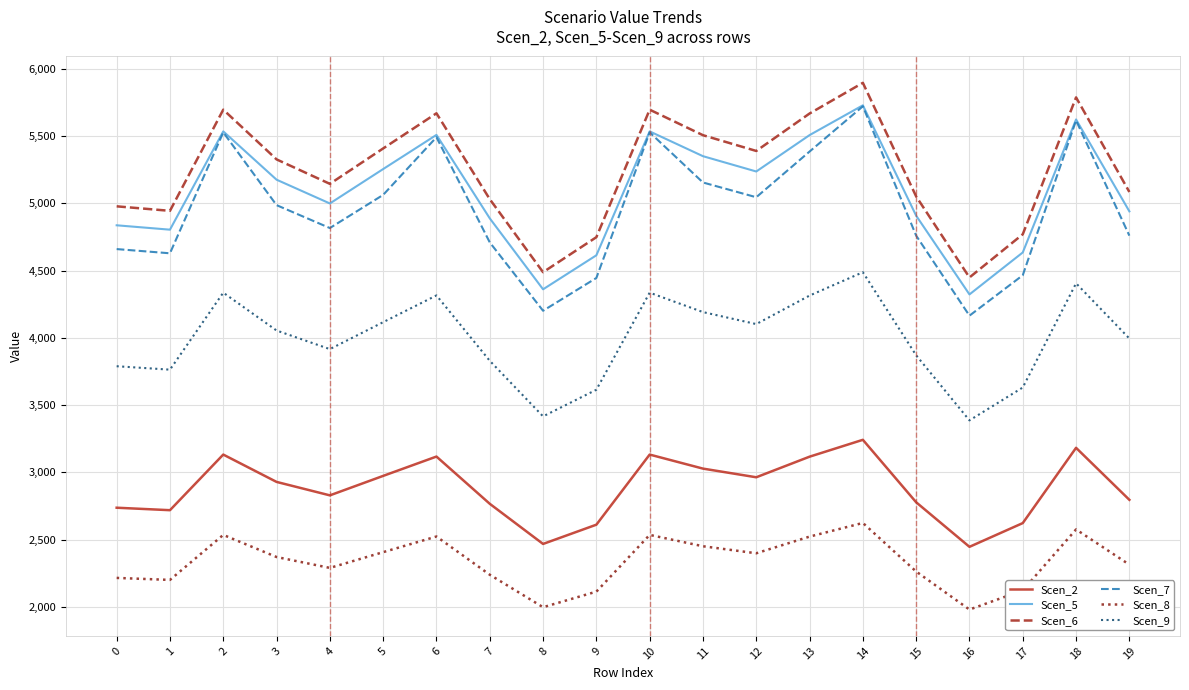

What is the minimum value shown in the chart?

1979.7